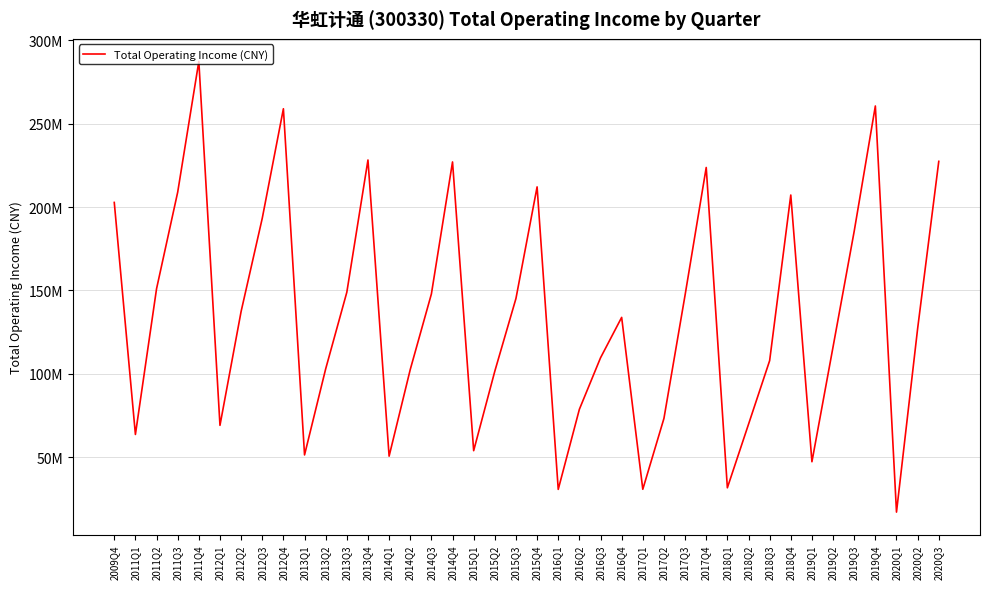

Does the chart display data point markers on the line(s)?

No